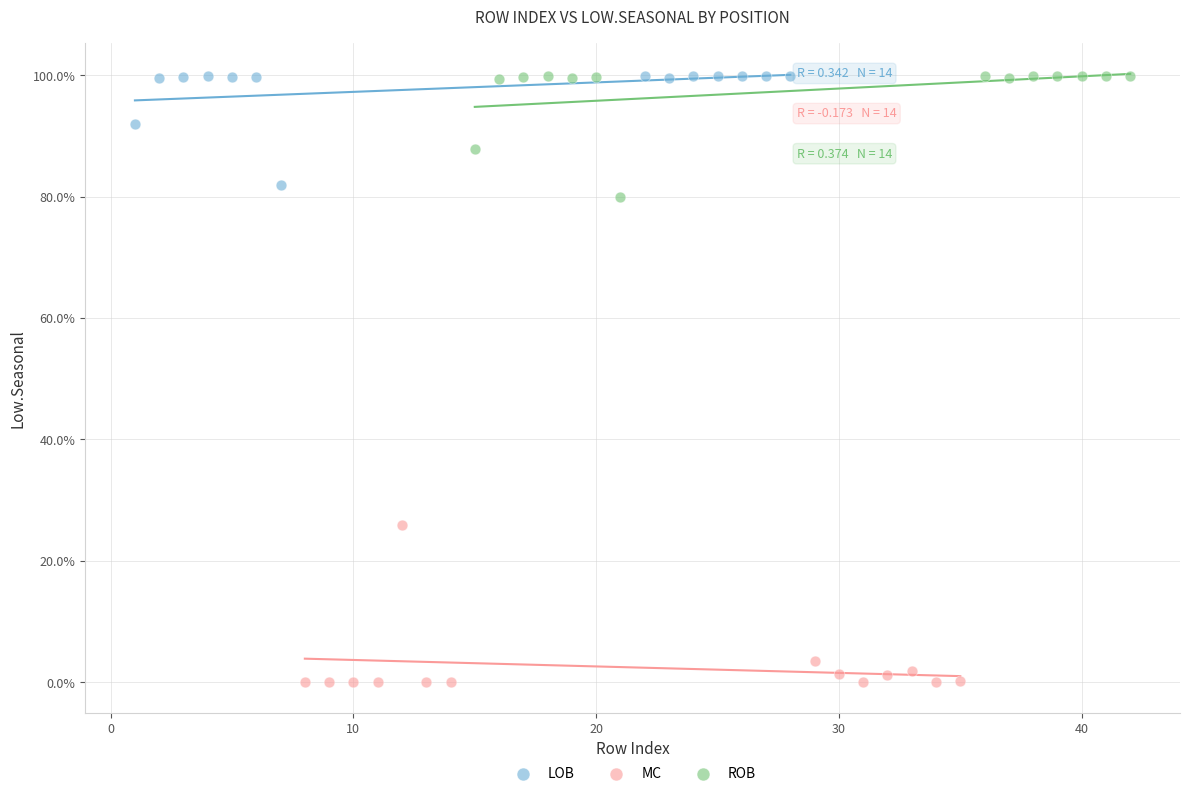

Which series has the widest spread of Y values?

MC